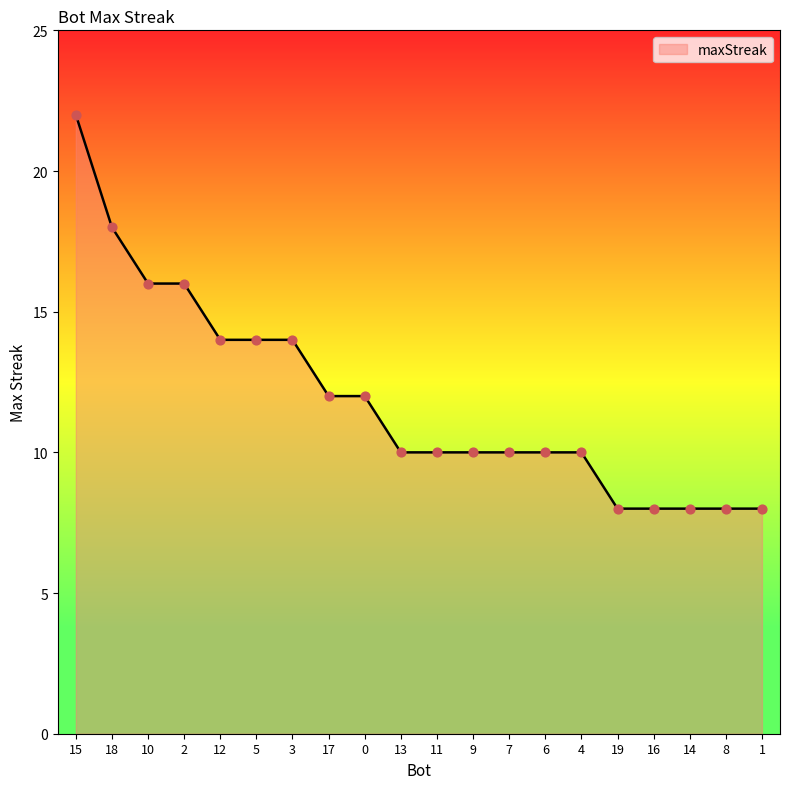

What is the ratio of the value at 11 to the value at 2?

0.6